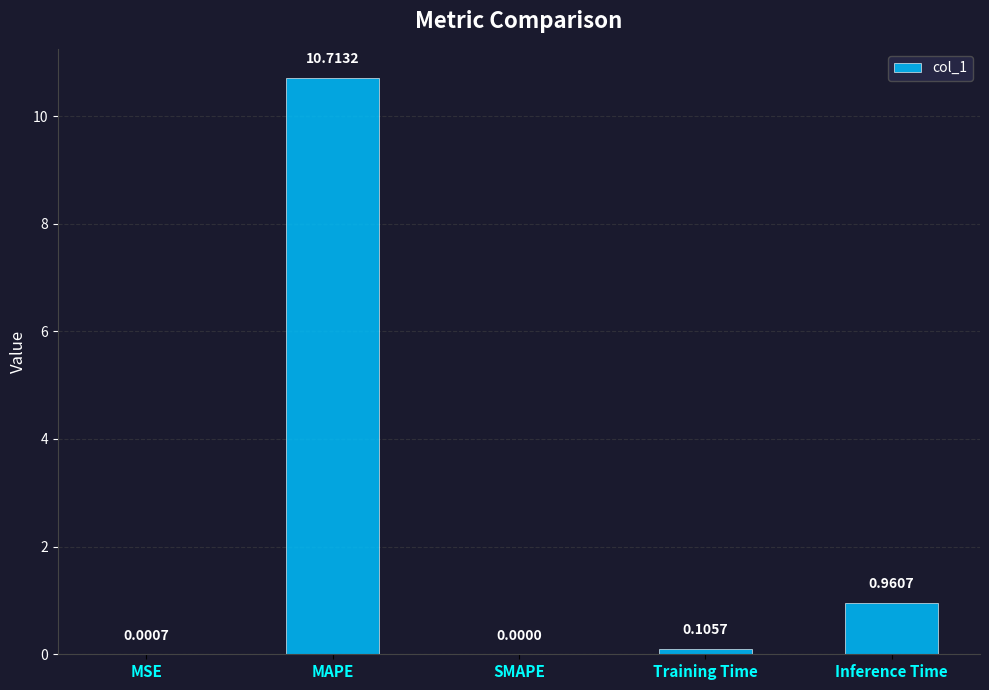

What is the sum of all values?

11.8